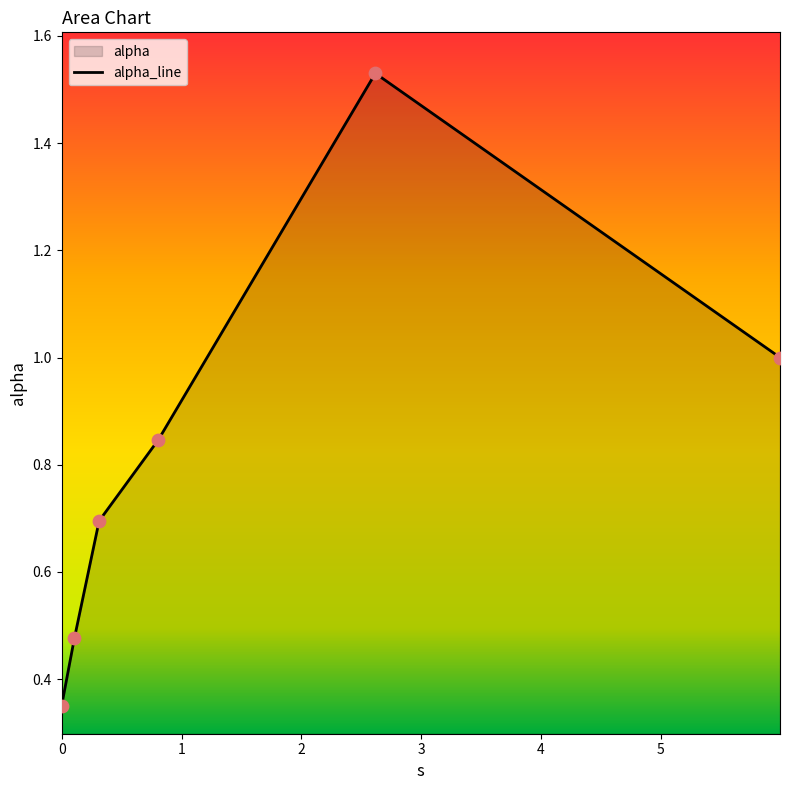

Which has a higher value, 2.617270270403986 or 0.1062036741216727?

2.617270270403986